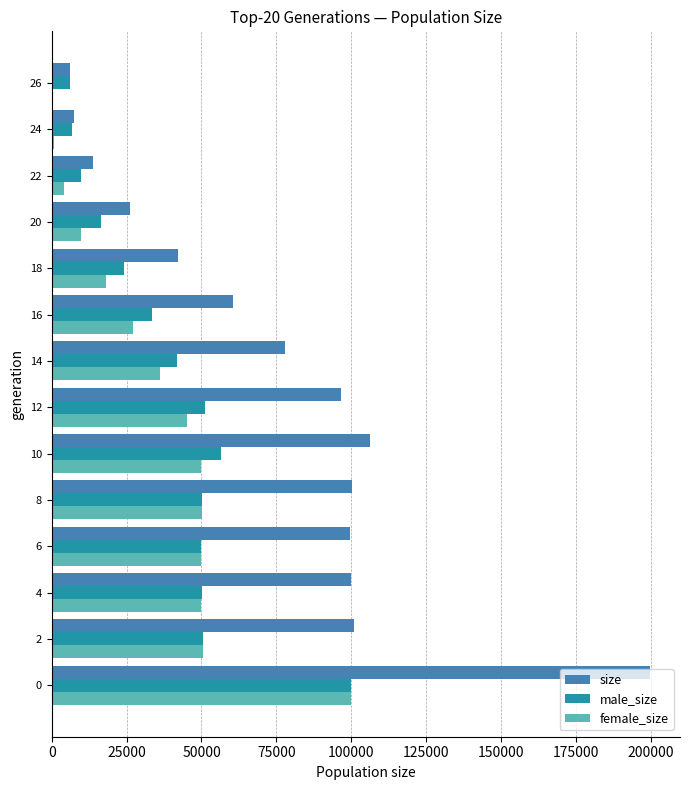

What is the sum of all size values?

1037407